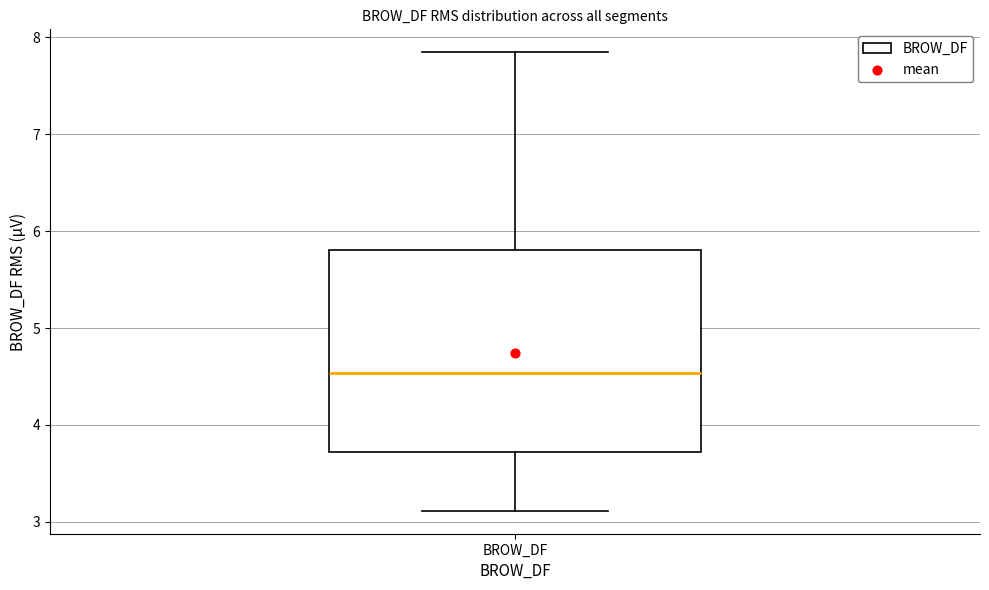

Read this box plot against the y-axis: the position of the median line, the range covered by the box, and the ends of both whiskers. The values are not printed on the chart, so give them approximately, as read against the axis.

median 4.5, box 3.7 to 5.8, whiskers 3.1 to 7.8